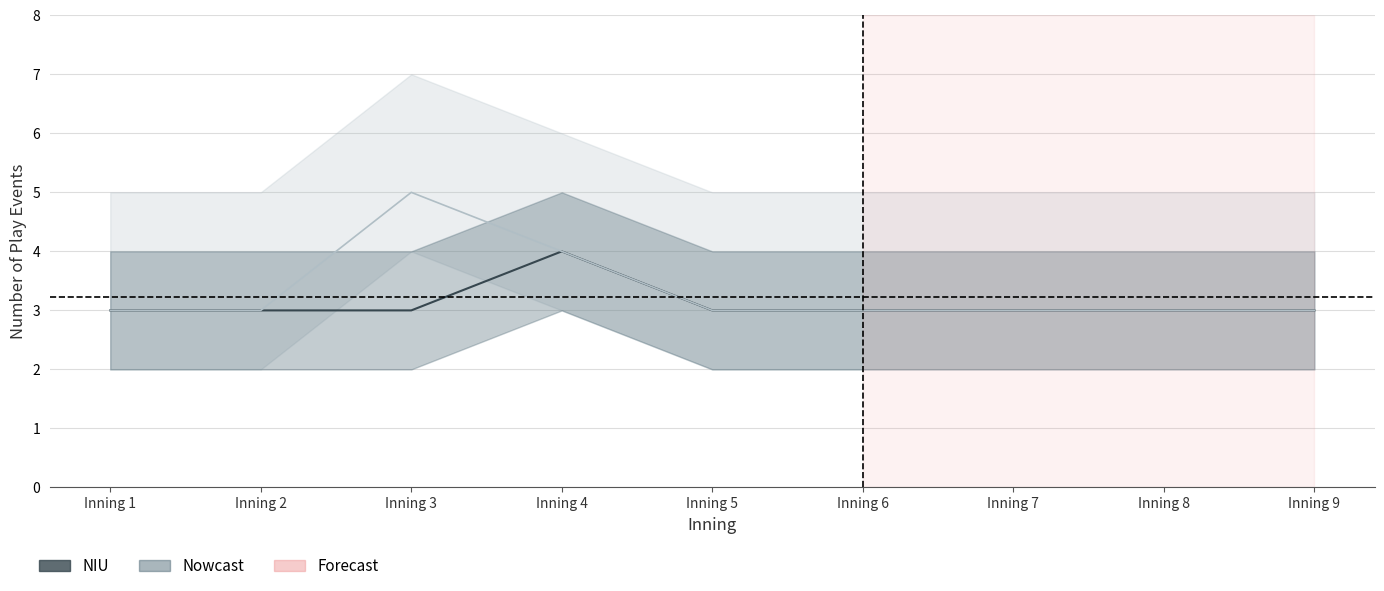

How many values in the NIU (Estimate) series exceed 3?

1